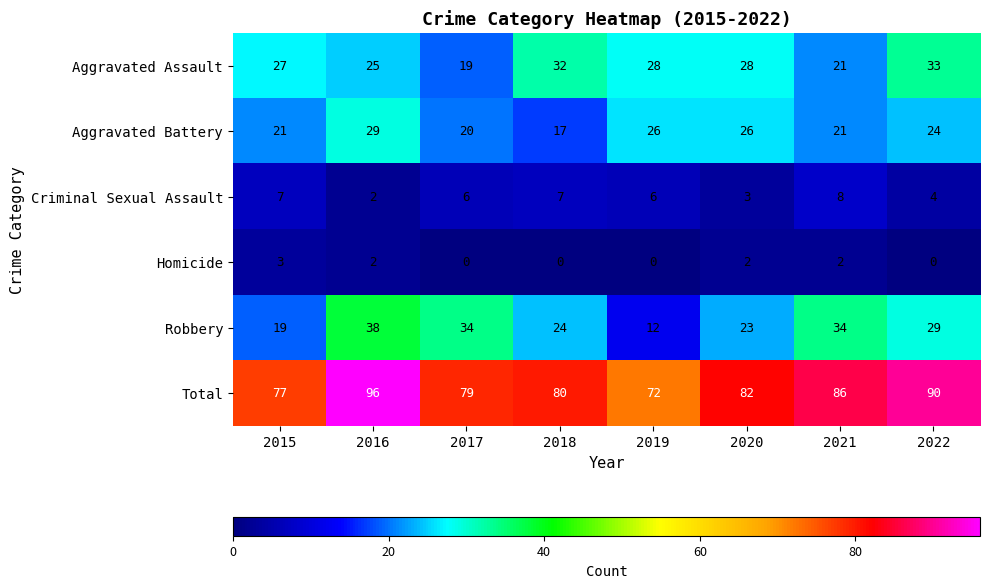

List the series in order of their peak value, highest first.

Total, Robbery, Aggravated Assault, Aggravated Battery, Criminal Sexual Assault, Homicide